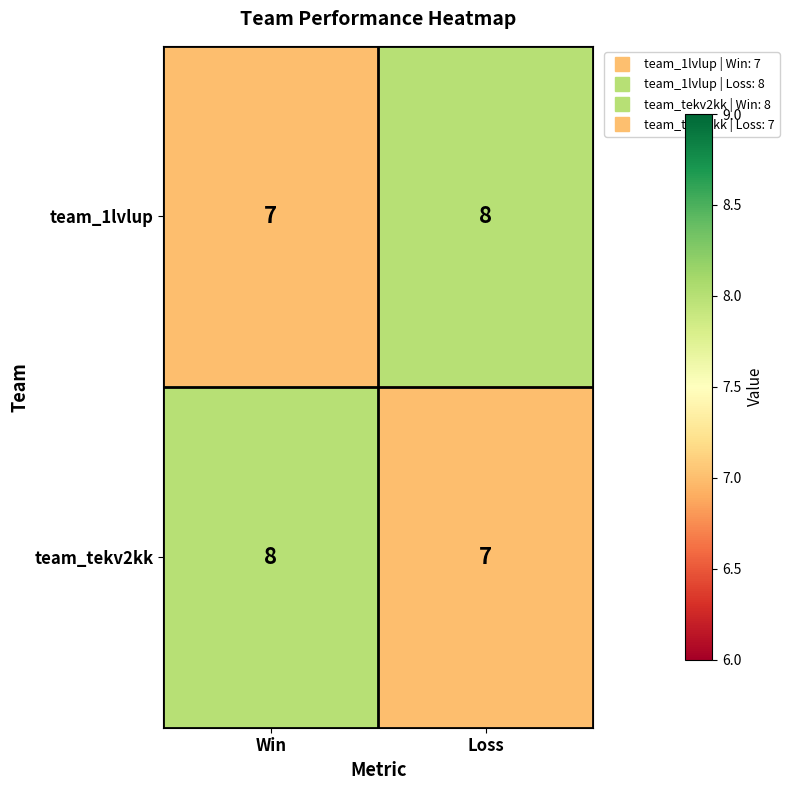

What is the greatest value displayed?

8